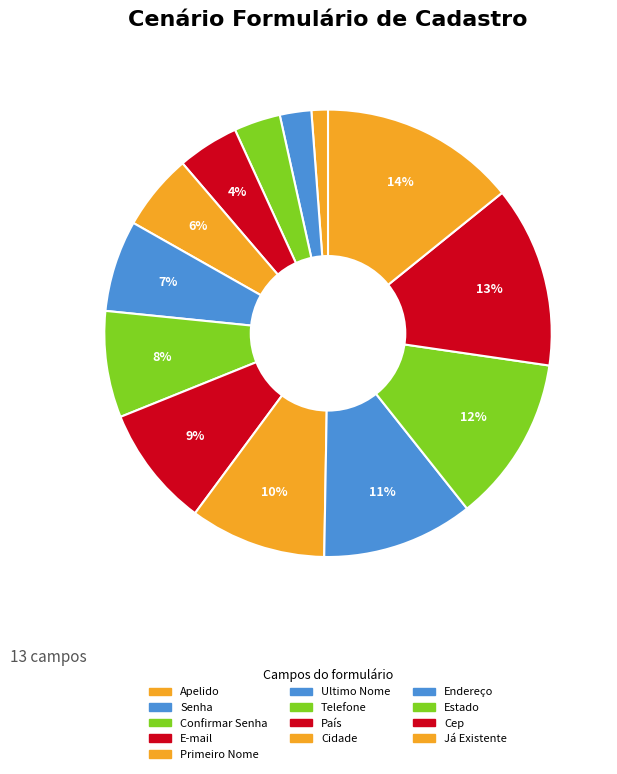

The Endereço slice represents 11% of the pie. True or false?

True